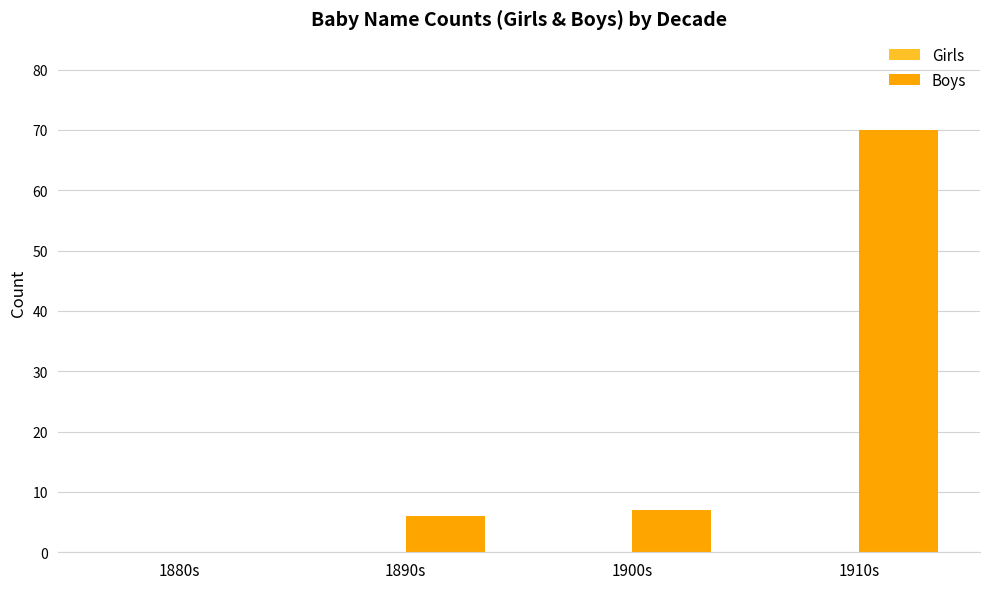

What is the greatest value displayed?

70